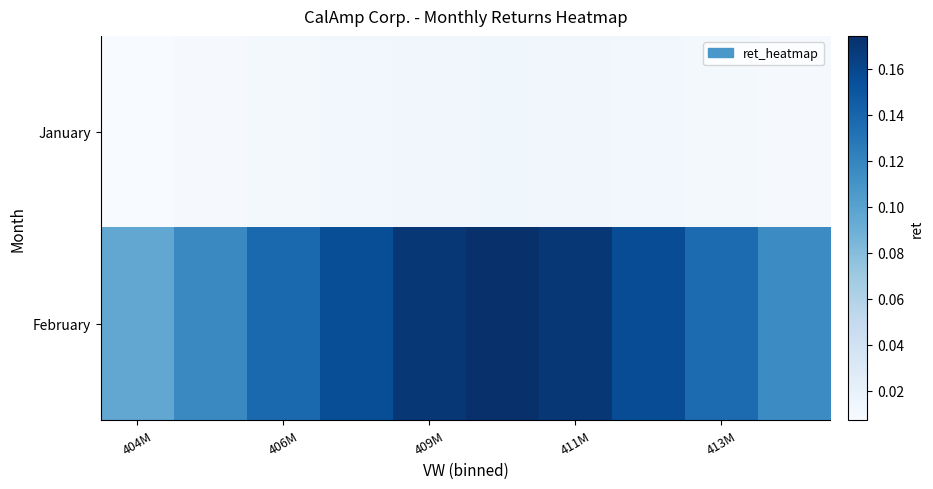

Reading left to right, transcribe all the data shown in this chart.

January: 0.0	0.0	0.0	0.0	0.0	0.0	0.0	0.0	0.0	0.0
February: 0.1	0.1	0.1	0.2	0.2	0.2	0.2	0.2	0.1	0.1